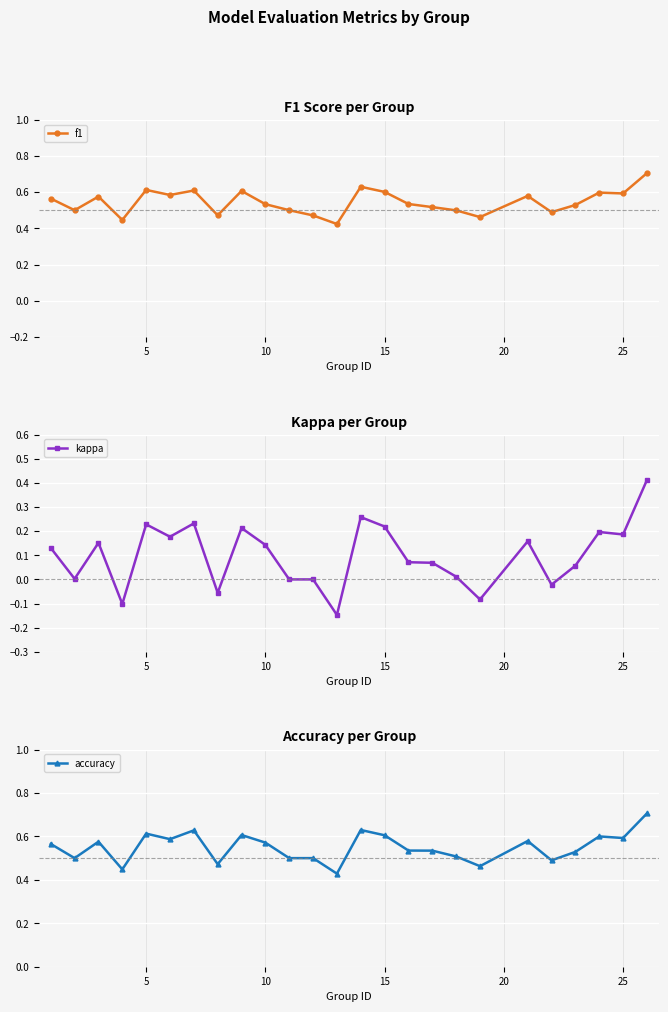

What are all the series names shown in the legend?

f1, kappa, accuracy